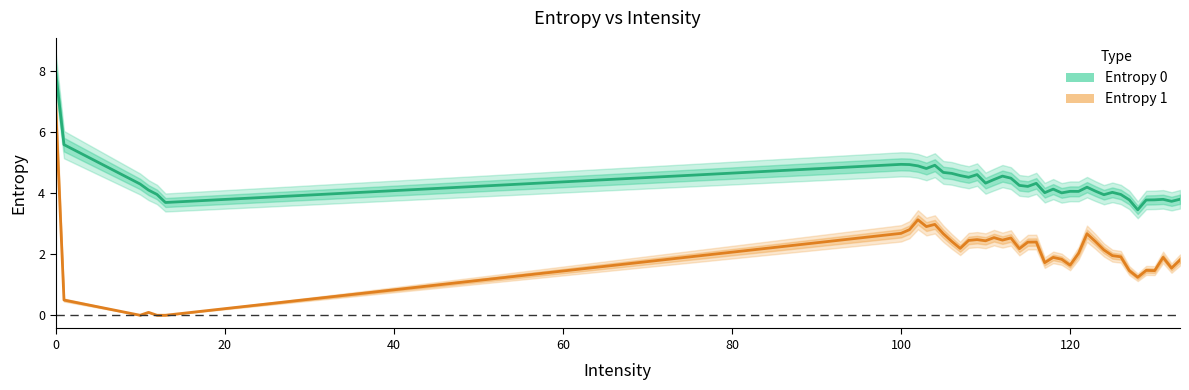

Which series has the largest range (max minus min)?

Entropy 1